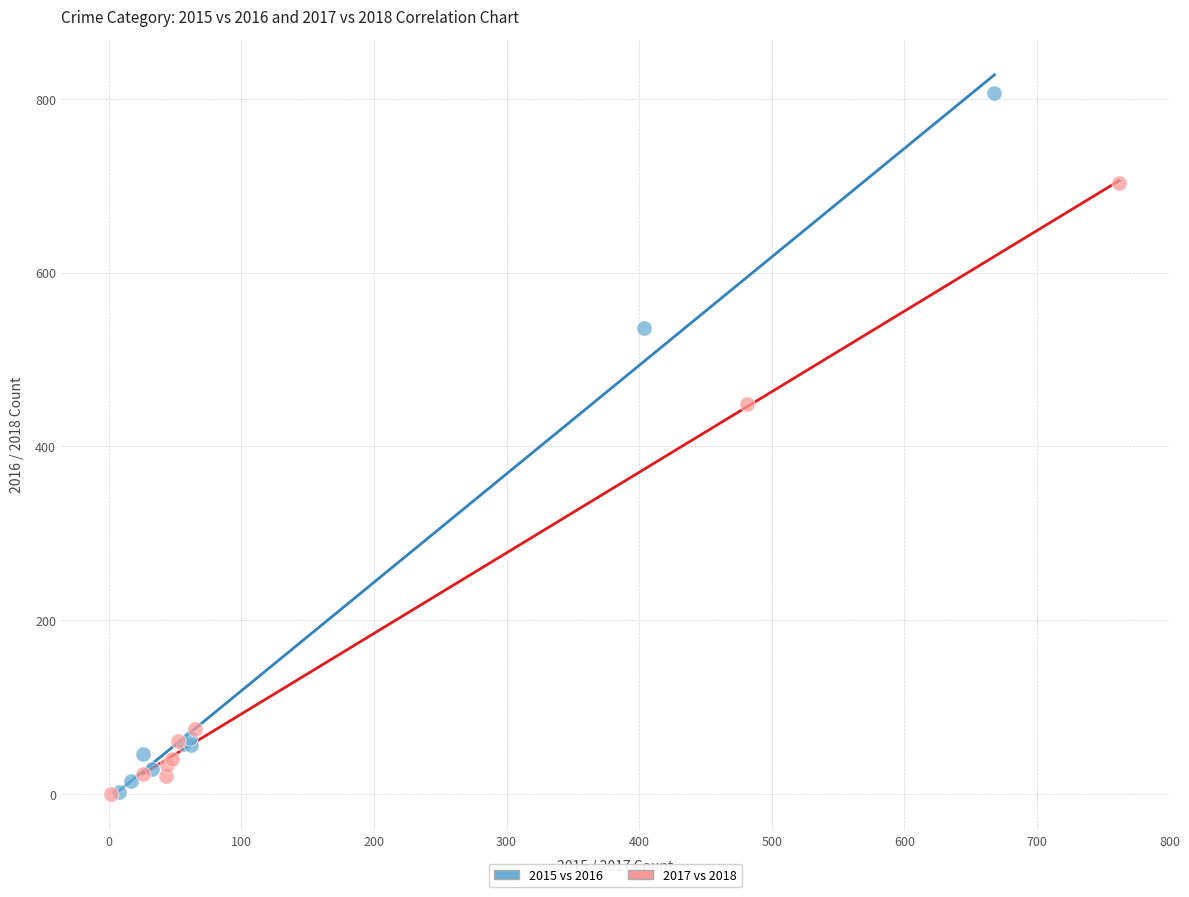

Which series has the largest Y range (max minus min)?

2015 vs 2016